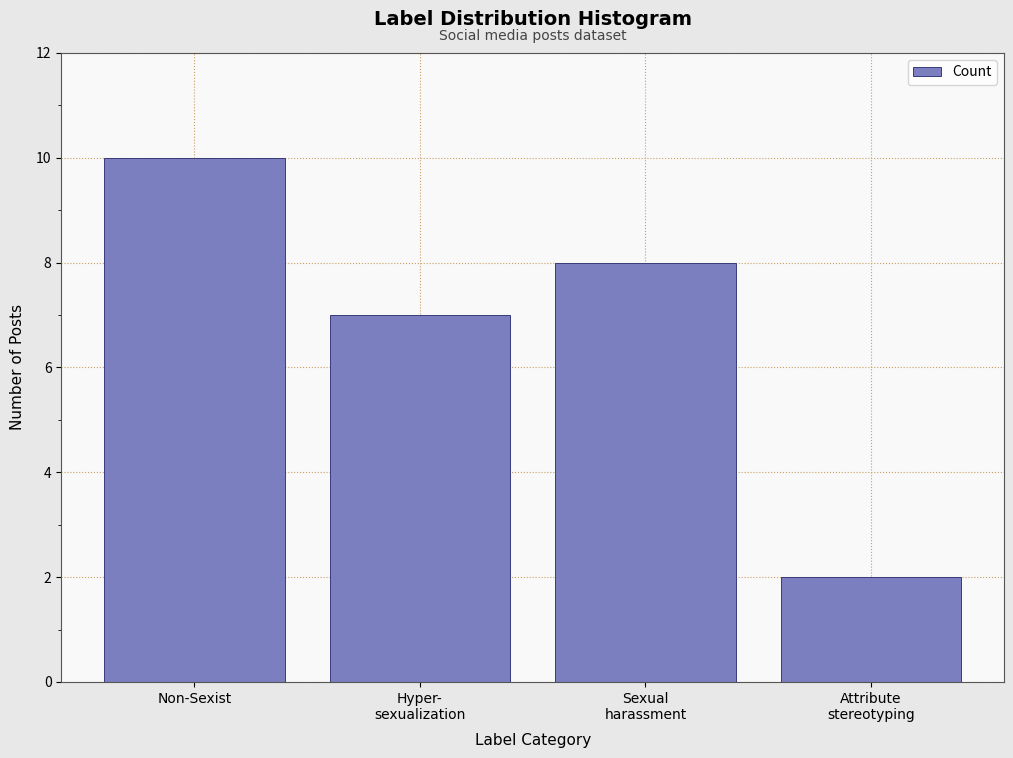

Reading left to right, what are all the values shown in this chart?

10	7	8	2